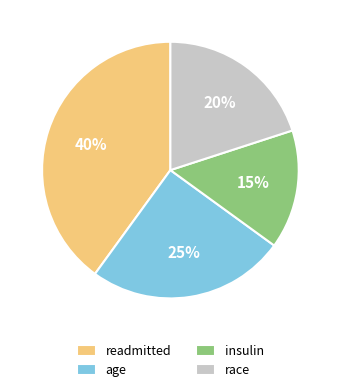

Between age and race, which is larger?

age